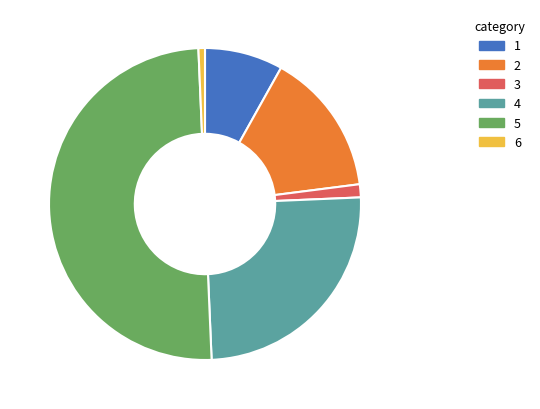

How many slices are in this pie chart?

6